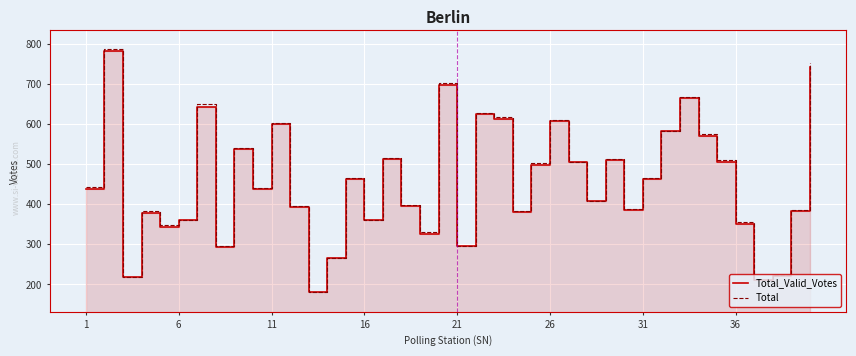

What is the highest value of the Total series?

786